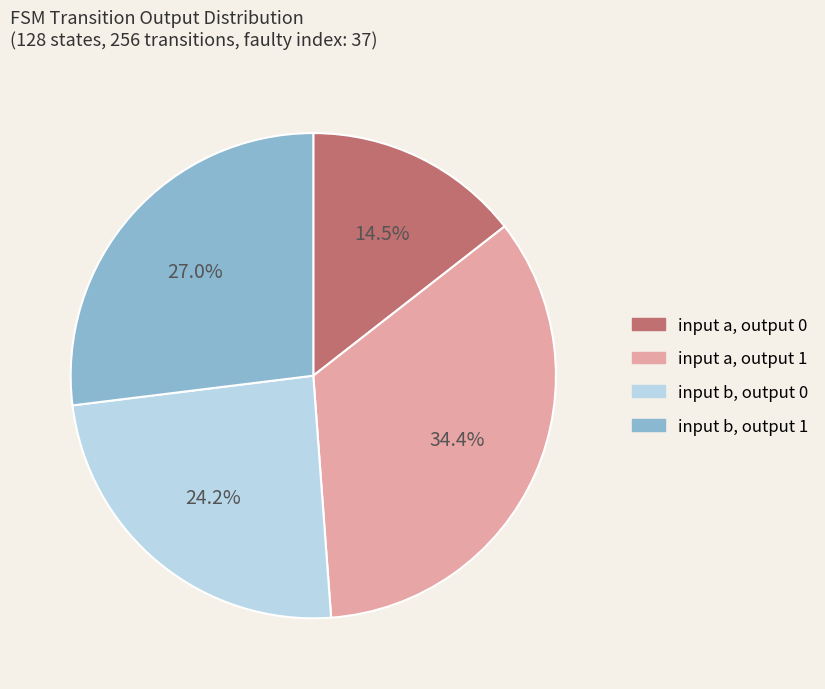

Is there a majority slice in this chart?

No